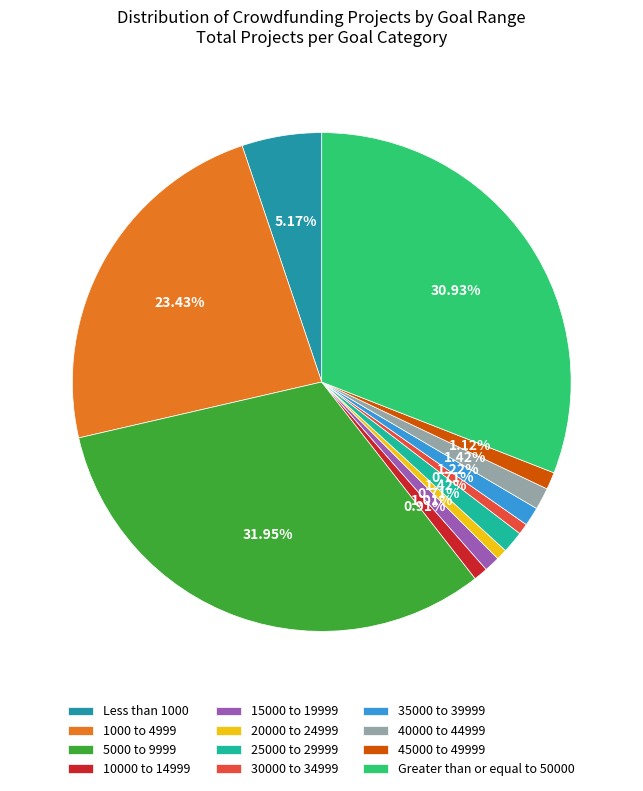

The 1000 to 4999 slice represents 23% of the pie. True or false?

True